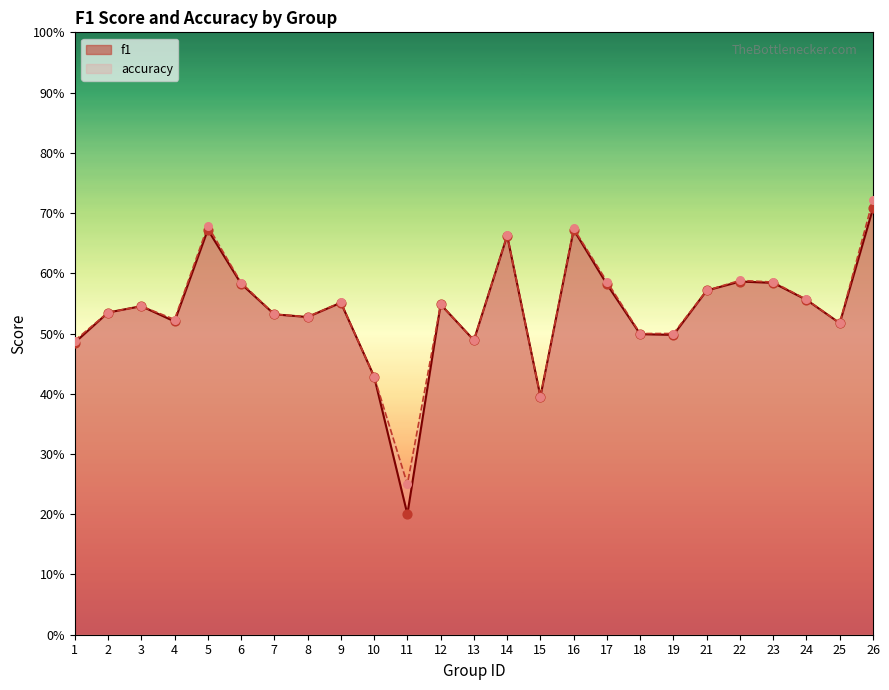

Which series has the largest total across all categories?

accuracy